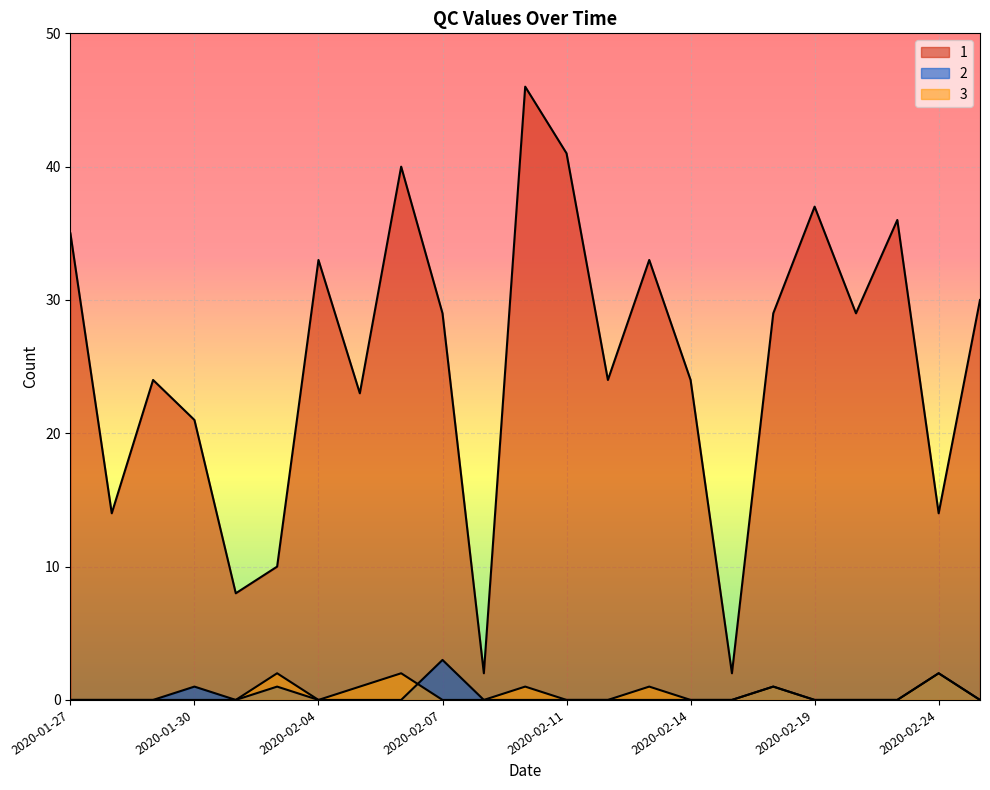

Reading left to right, transcribe all the data shown in this chart.

1: 2020-01-27=35	2020-01-28=14	2020-01-29=24	2020-01-30=21	2020-01-31=8	2020-02-03=10	2020-02-04=33	2020-02-05=23	2020-02-06=40	2020-02-07=29	2020-02-08=2	2020-02-10=46	2020-02-11=41	2020-02-12=24	2020-02-13=33	2020-02-14=24	2020-02-15=2	2020-02-18=29	2020-02-19=37	2020-02-20=29	2020-02-21=36	2020-02-24=14	2020-02-25=30
2: 2020-01-27=0	2020-01-28=0	2020-01-29=0	2020-01-30=1	2020-01-31=0	2020-02-03=1	2020-02-04=0	2020-02-05=0	2020-02-06=0	2020-02-07=3	2020-02-08=0	2020-02-10=0	2020-02-11=0	2020-02-12=0	2020-02-13=0	2020-02-14=0	2020-02-15=0	2020-02-18=1	2020-02-19=0	2020-02-20=0	2020-02-21=0	2020-02-24=2	2020-02-25=0
3: 2020-01-27=0	2020-01-28=0	2020-01-29=0	2020-01-30=0	2020-01-31=0	2020-02-03=2	2020-02-04=0	2020-02-05=1	2020-02-06=2	2020-02-07=0	2020-02-08=0	2020-02-10=1	2020-02-11=0	2020-02-12=0	2020-02-13=1	2020-02-14=0	2020-02-15=0	2020-02-18=1	2020-02-19=0	2020-02-20=0	2020-02-21=0	2020-02-24=2	2020-02-25=0